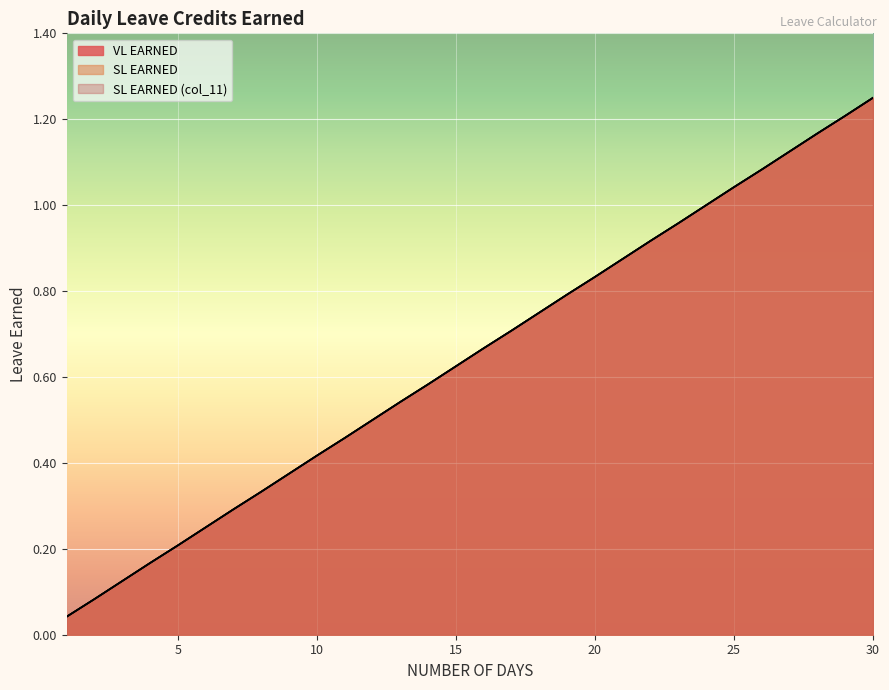

What is the sum of the SL EARNED (col_11) values at 20 and 10?

1.2